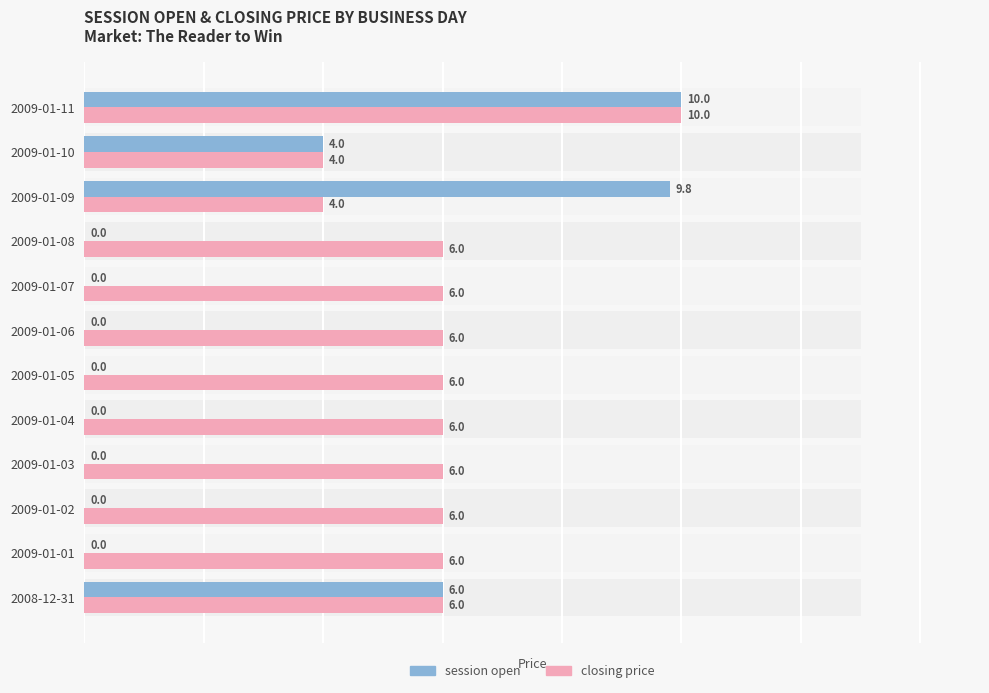

Which series changed the most between 2009-01-06 and 2009-01-09?

session open